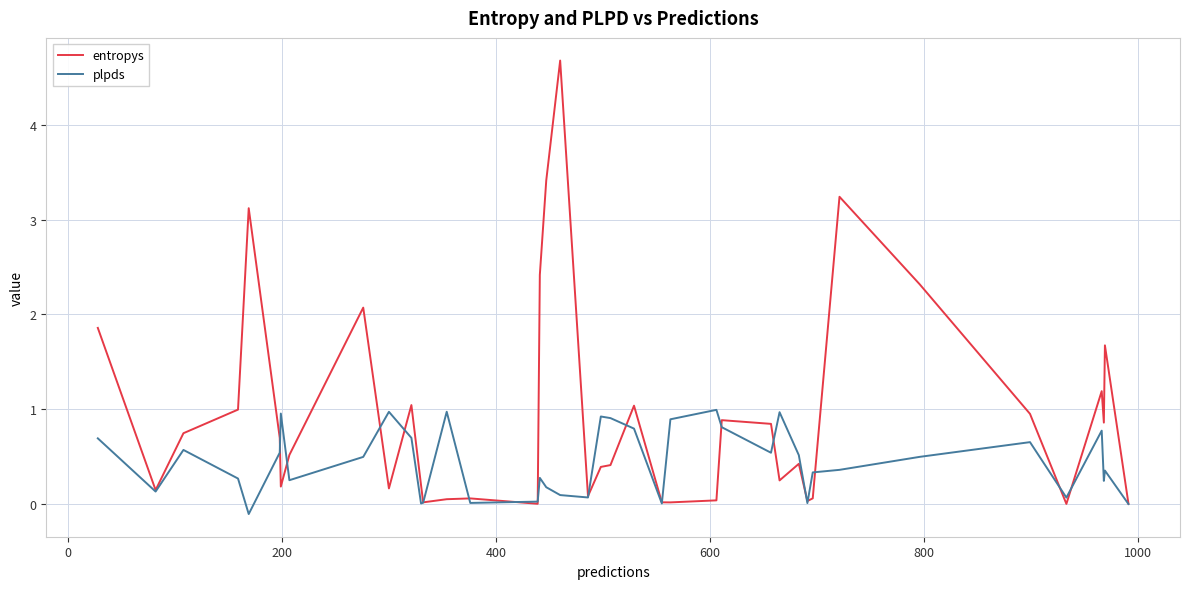

Which series has the largest range (max minus min)?

entropys